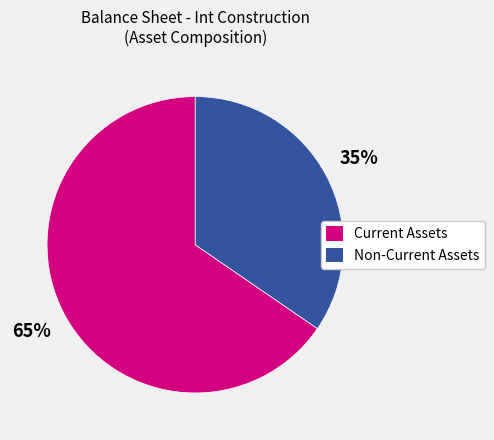

Is there any slice that represents more than half of the pie?

Yes